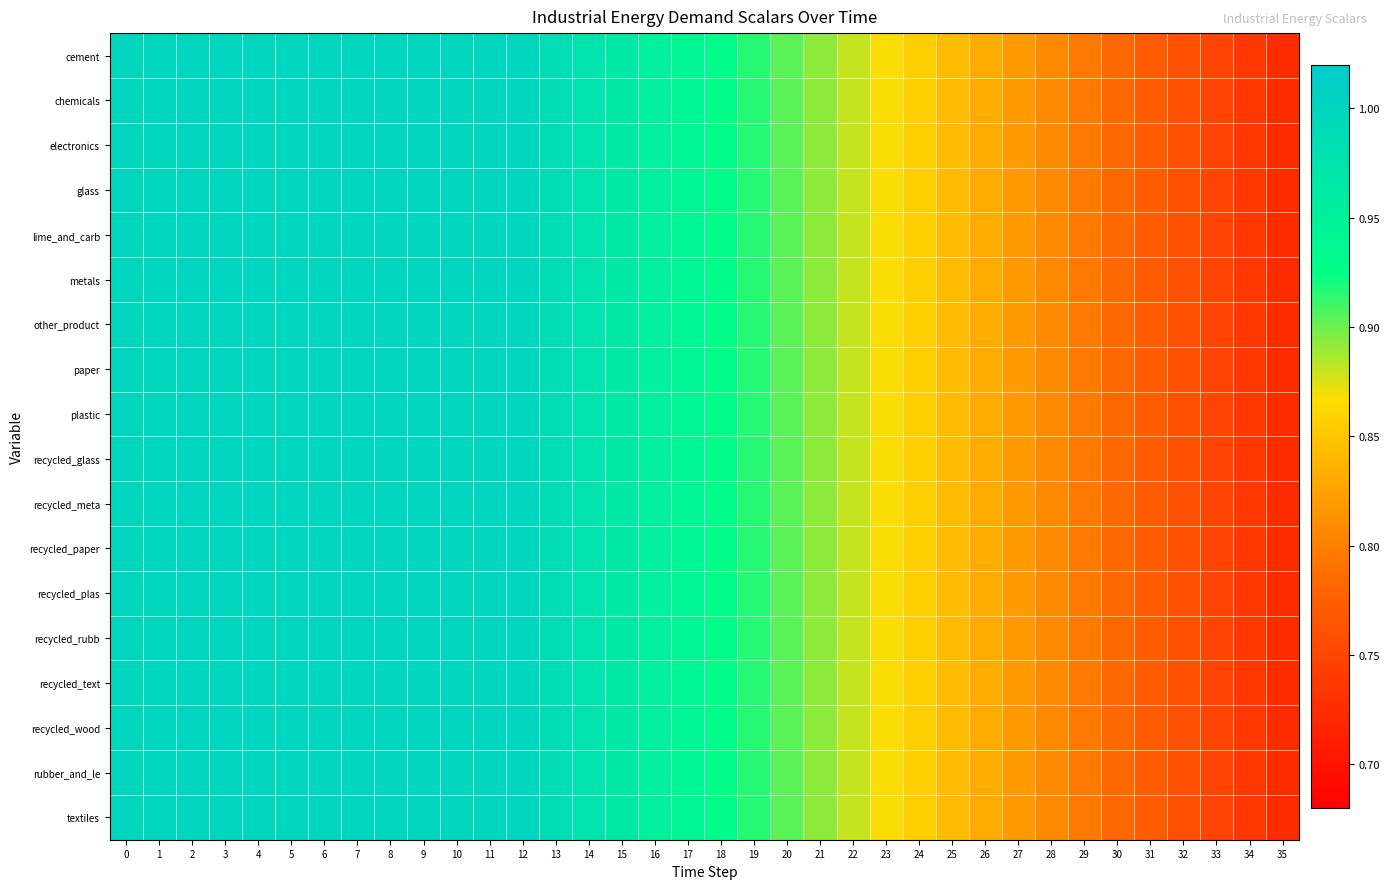

Which series has the largest range (max minus min)?

cement